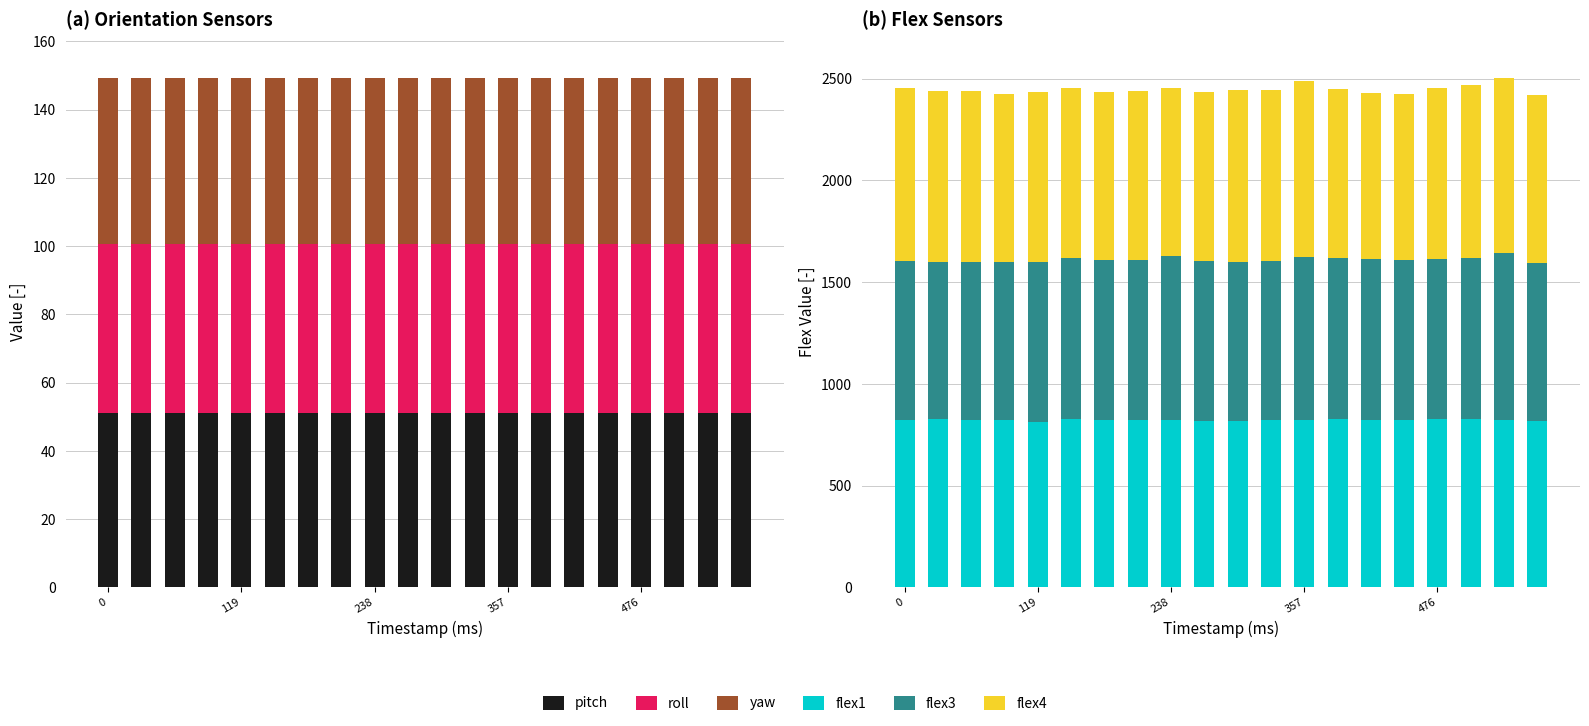

At which label is flex1 closest to 820?

9